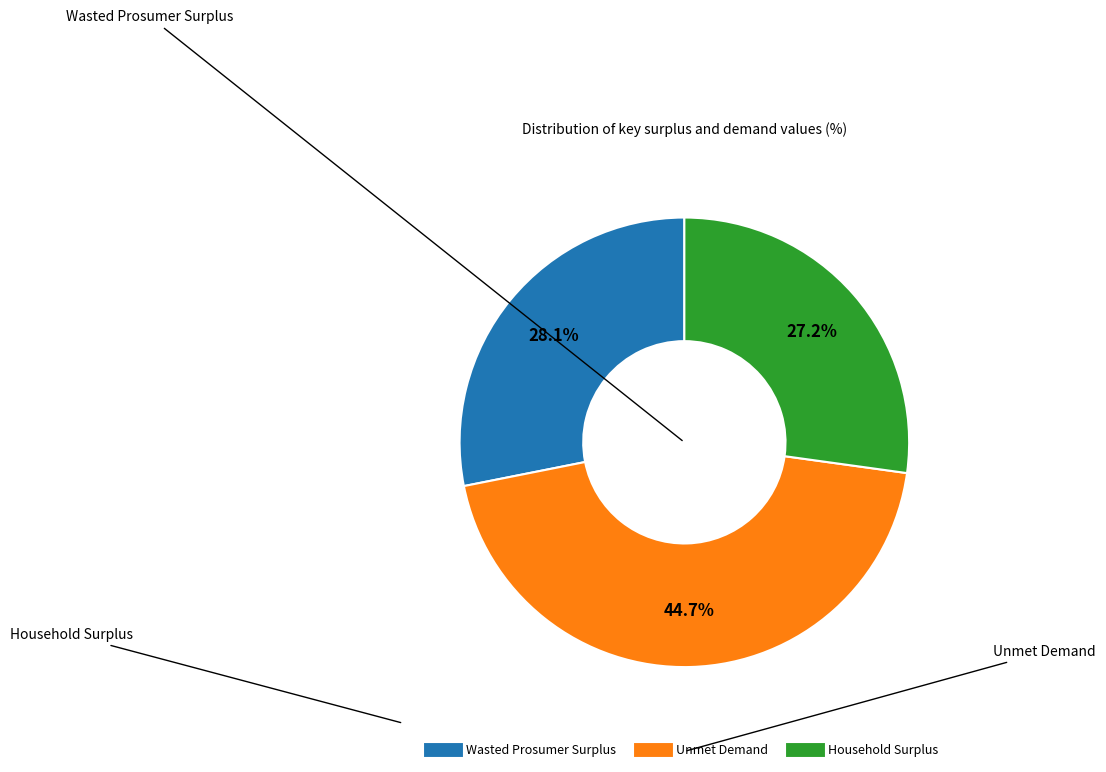

Is Unmet Demand the majority of the pie?

No